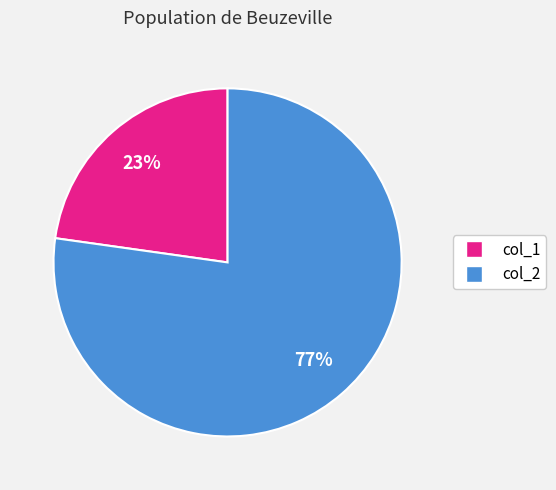

To the nearest percent, what is the average slice percentage?

50%